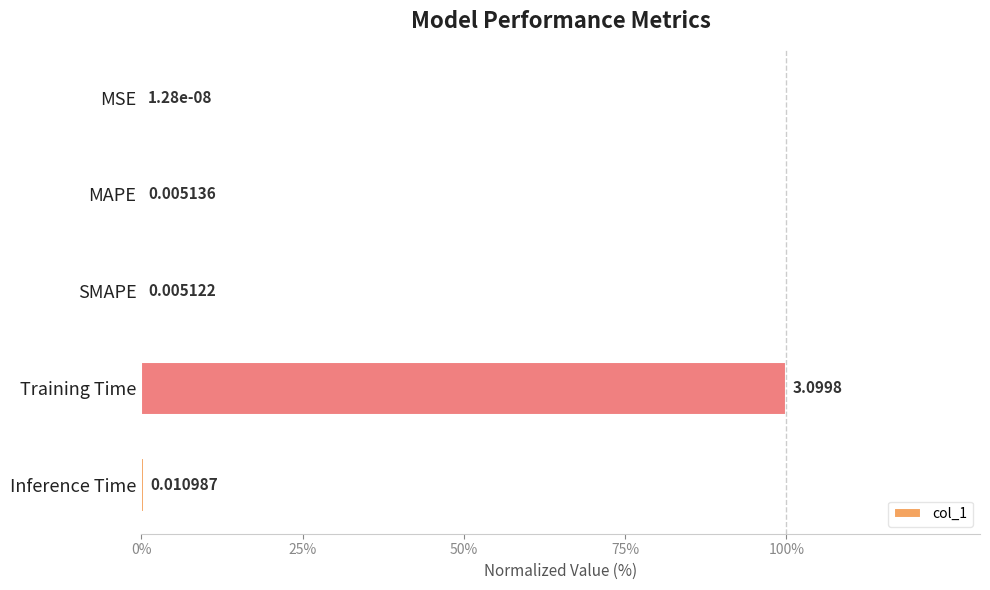

What is the change in value from MSE to MAPE?

+0.2